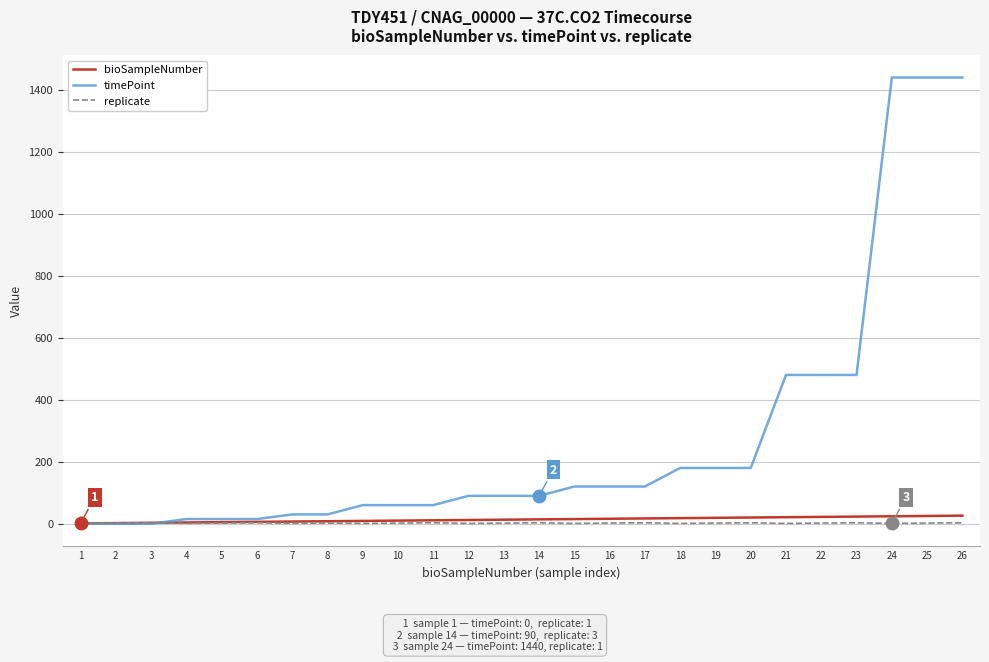

Which series has the widest spread of values?

timePoint